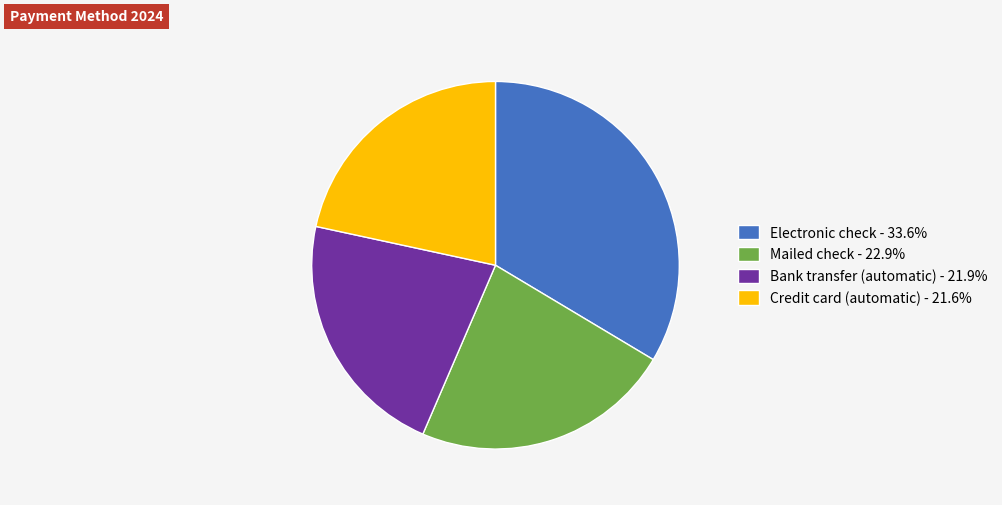

True or false: Mailed check accounts for 23% of the total.

True